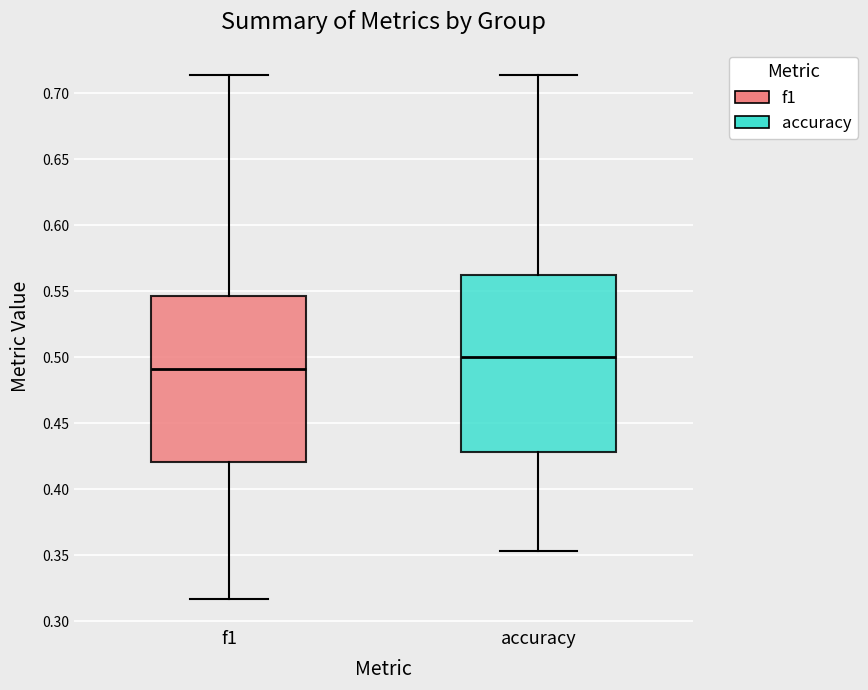

Which box has the highest median line?

accuracy